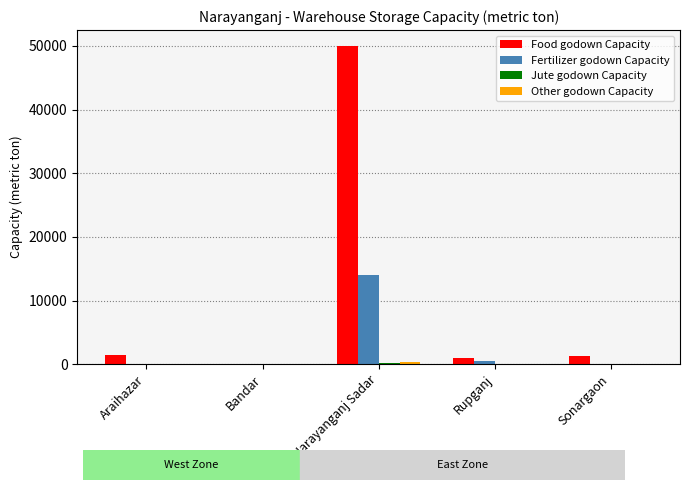

The Fertilizer godown Capacity series shows -4985 at Sonargaon. True or false?

False